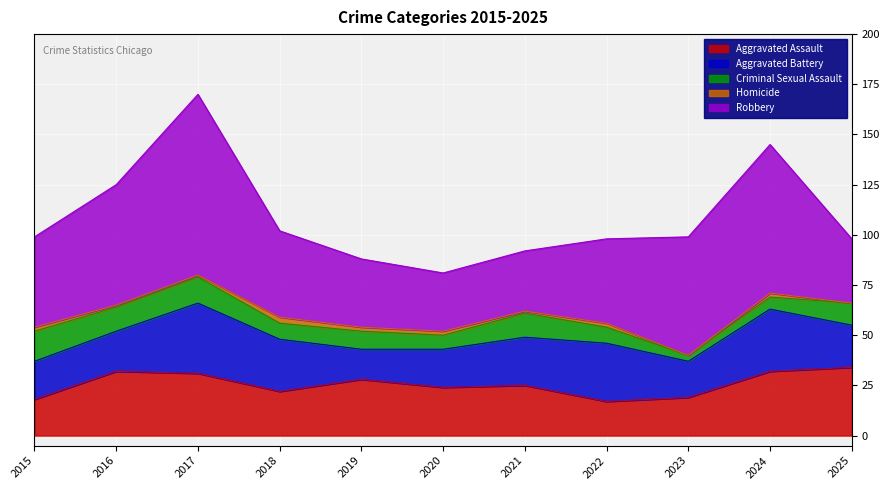

List the series in order of their peak value, lowest first.

Homicide, Criminal Sexual Assault, Aggravated Assault, Aggravated Battery, Robbery